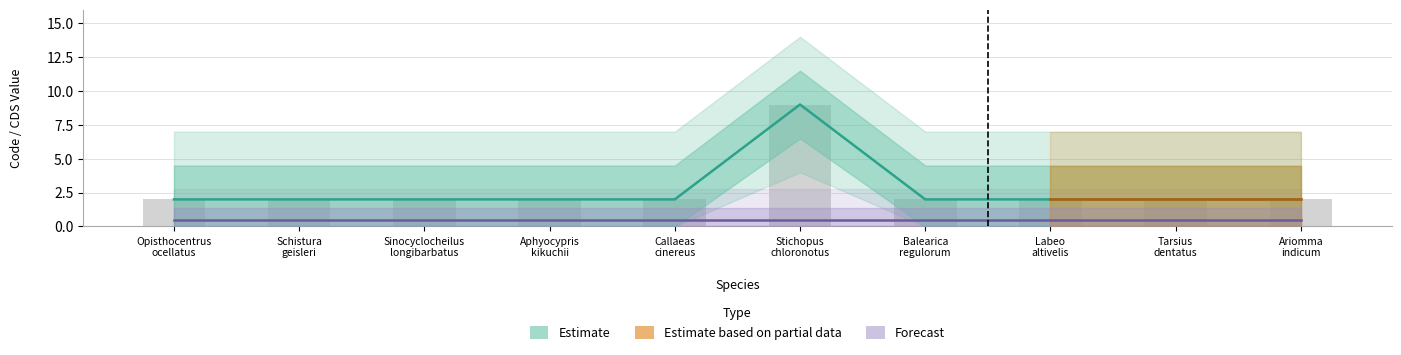

List the labels in order of value, largest first.

Stichopus chloronotus, Opisthocentrus ocellatus, Schistura geisleri, Sinocyclocheilus longibarbatus, Aphyocypris kikuchii, Callaeas cinereus, Balearica regulorum, Labeo altivelis, Tarsius dentatus, Ariomma indicum